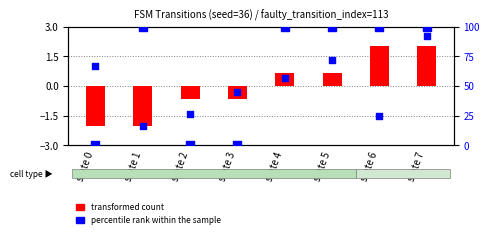

Which series has the largest total across all categories?

percentile rank within the sample